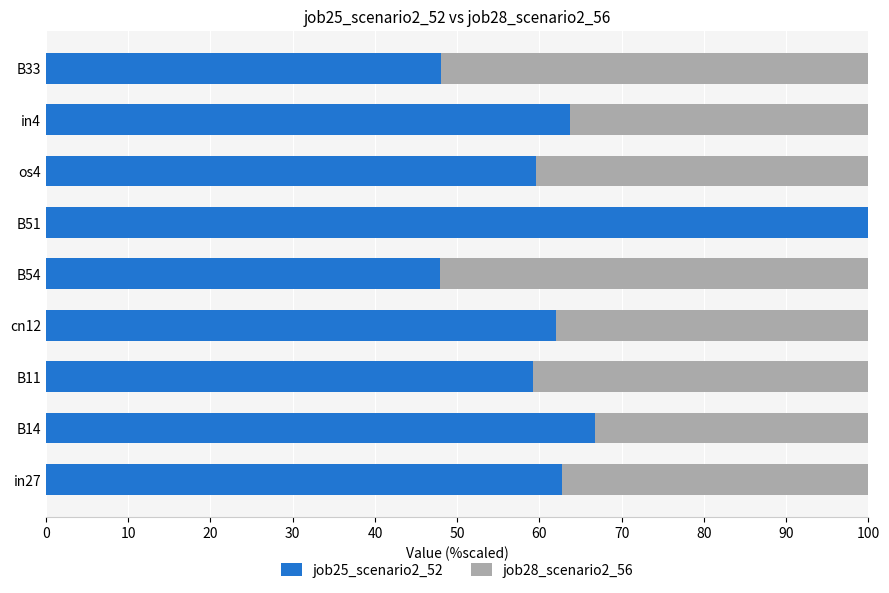

What is the sum of all job25_scenario2_52 values?

570.0